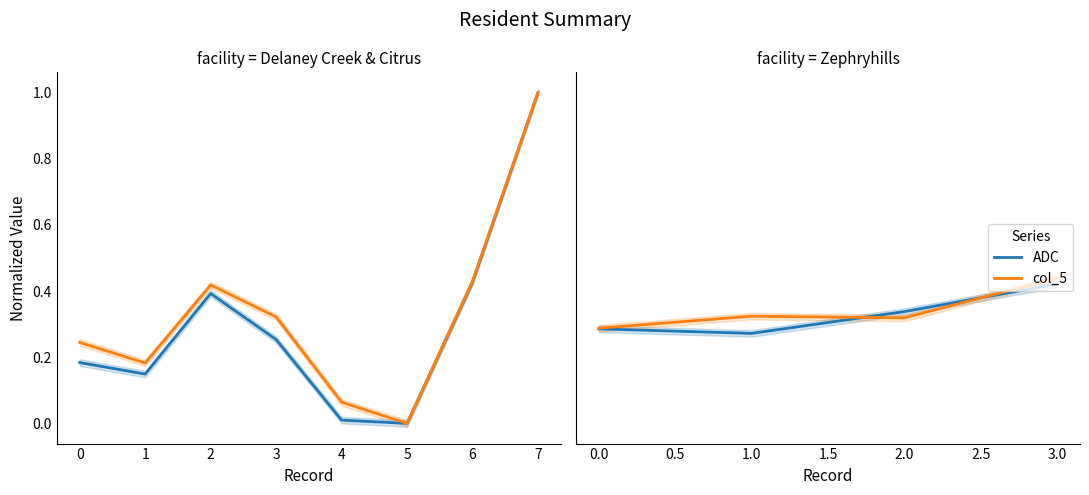

Count the col_5 values in the range 0 to 1.

4